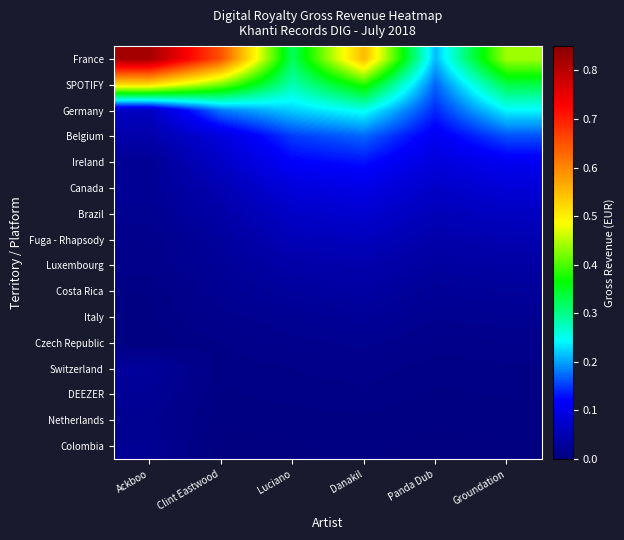

What is the greatest value displayed?

0.8